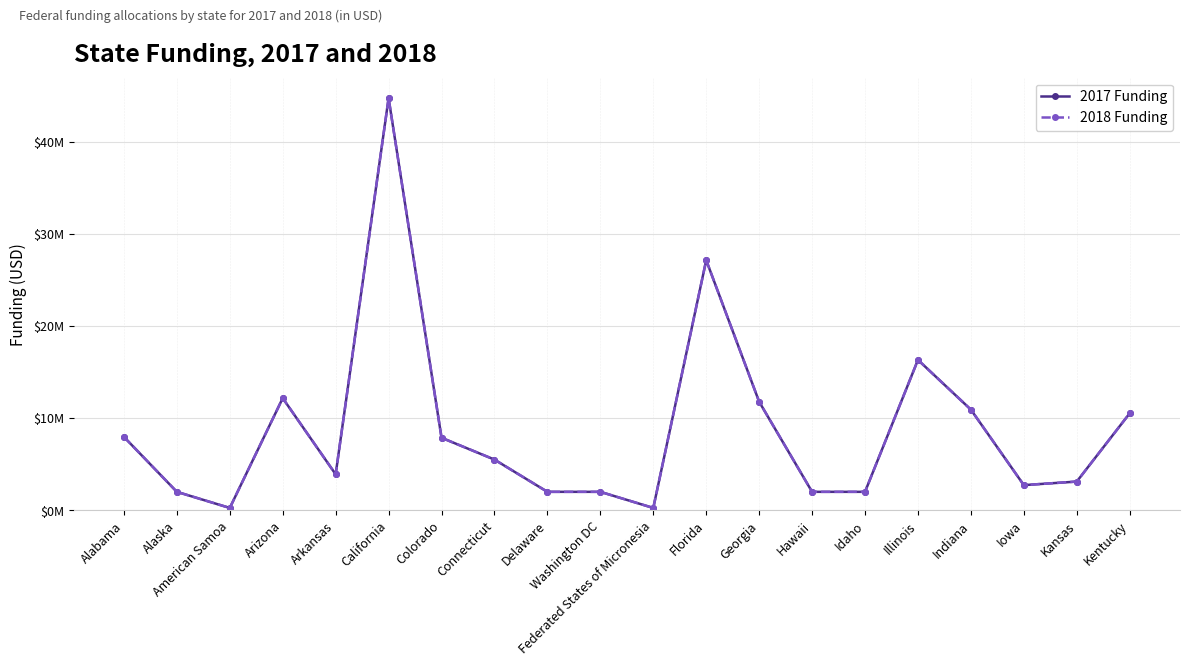

Is this an area chart (filled region under the line)?

No